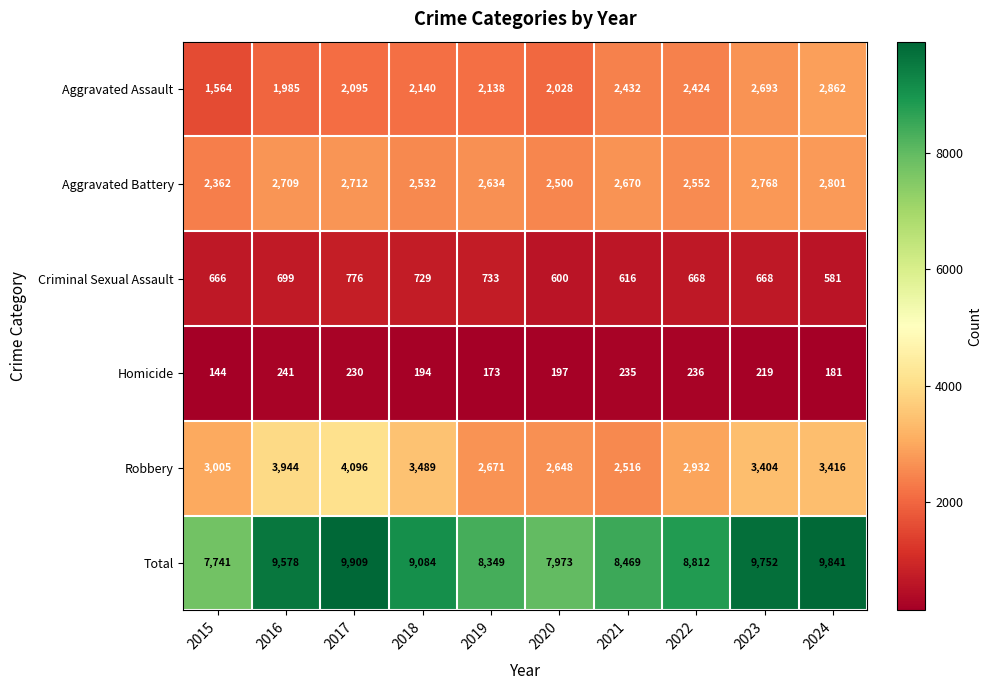

Is it true that Aggravated Battery equals 4204 at 2015?

False